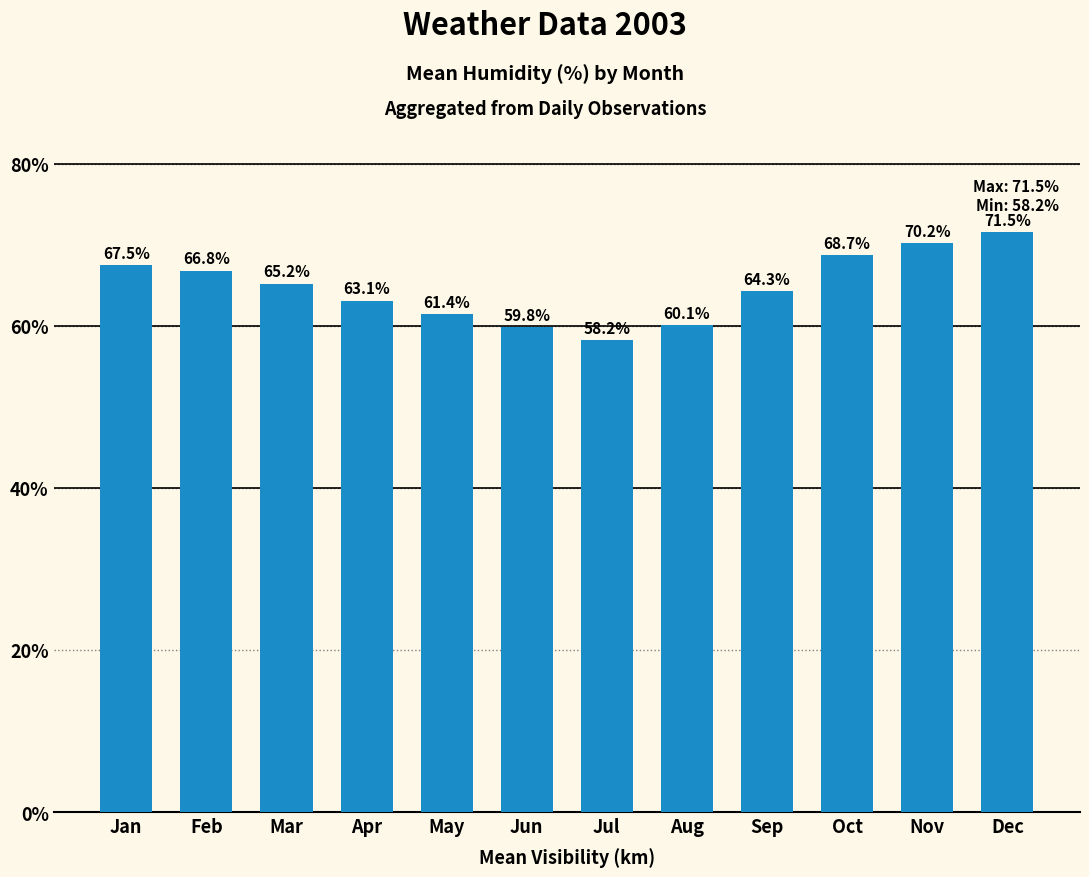

At which label does the data first exceed 65?

Jan